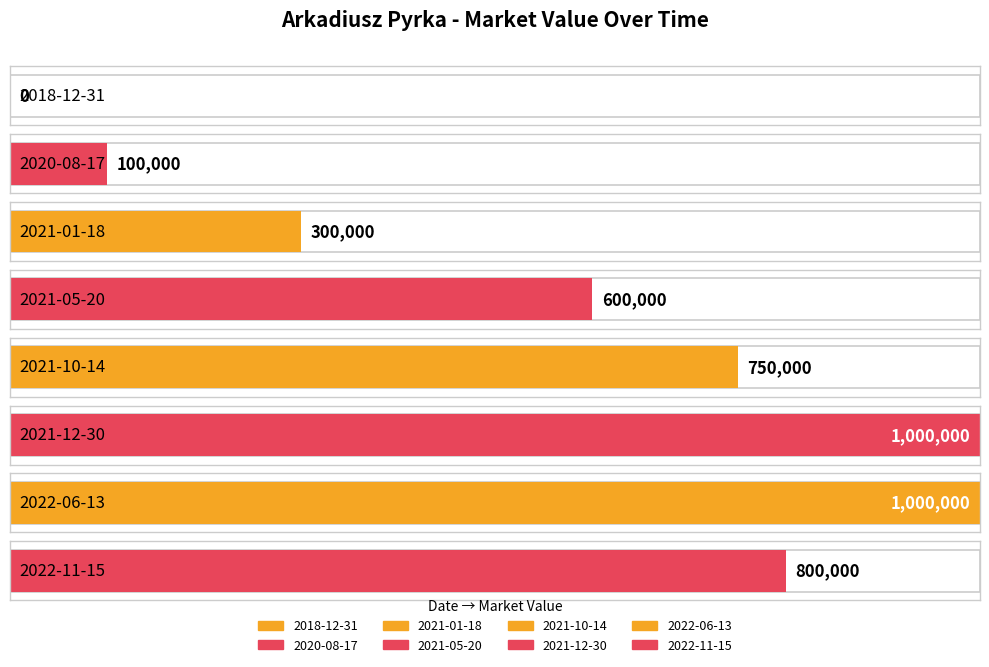

List the labels in order of value, smallest first.

2018-12-31, 2020-08-17, 2021-01-18, 2021-05-20, 2021-10-14, 2022-11-15, 2021-12-30, 2022-06-13